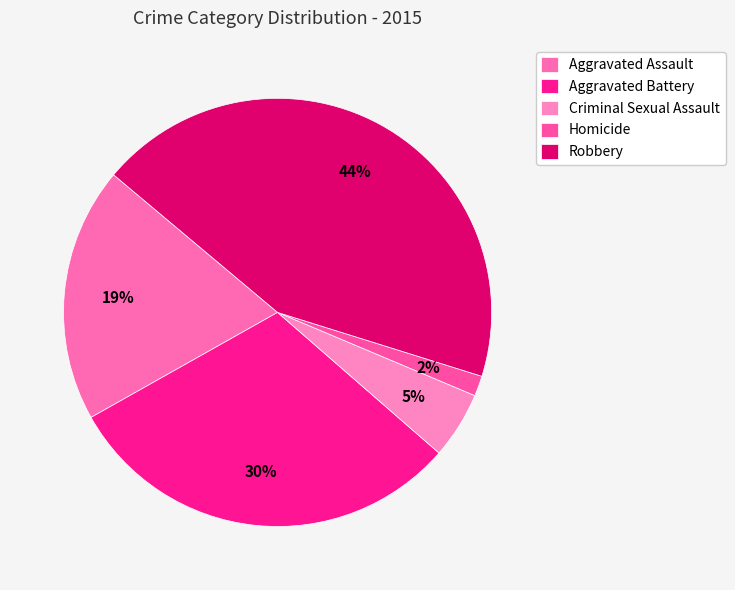

Which slice is the largest?

Robbery